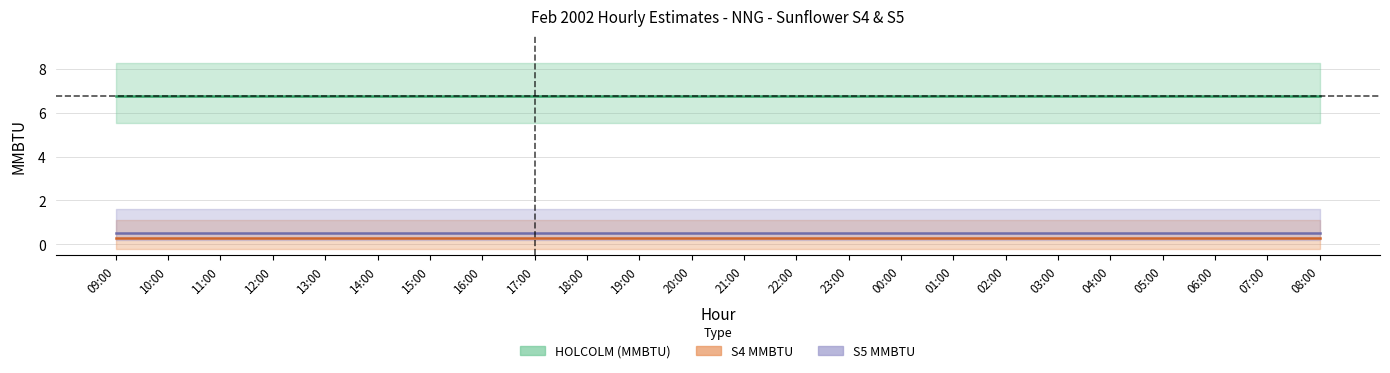

How many lines are shown in the chart?

5